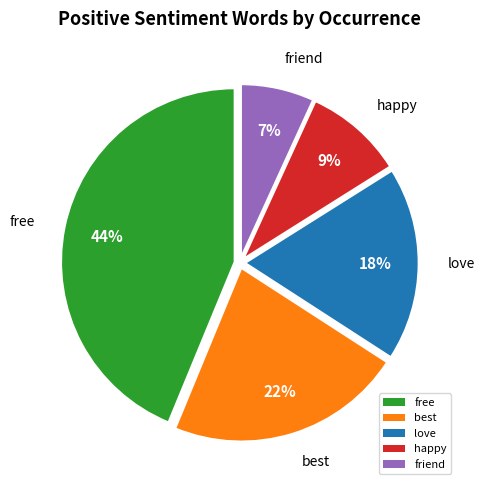

Is it true that happy is 17% of the pie?

False